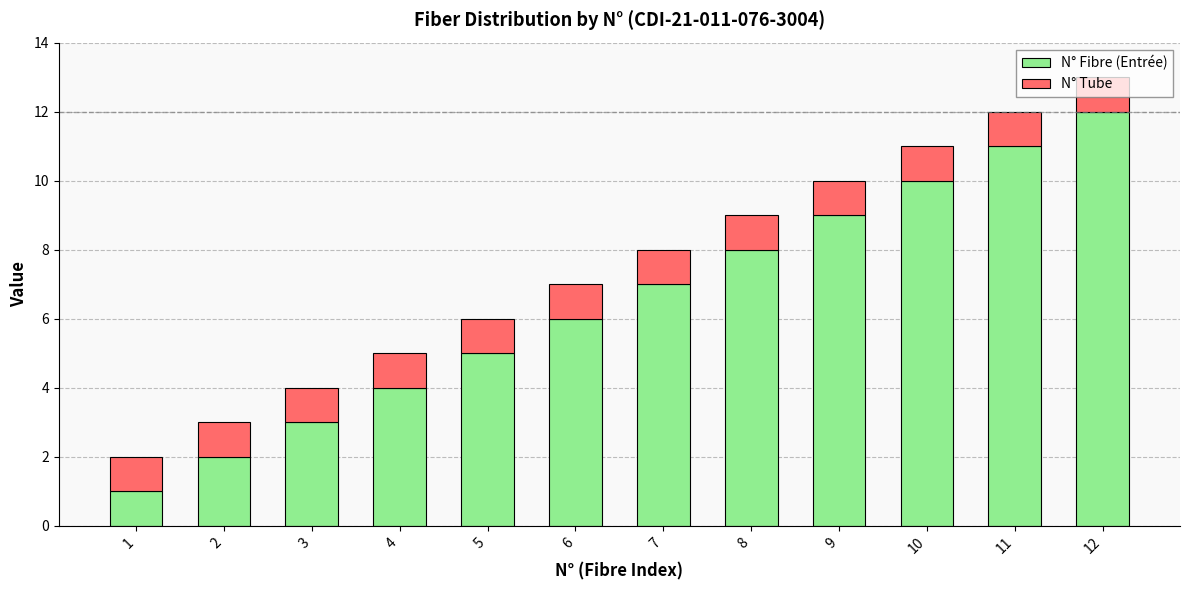

Rank the categories by N° Fibre (Entrée) value from lowest to highest.

1, 2, 3, 4, 5, 6, 7, 8, 9, 10, 11, 12